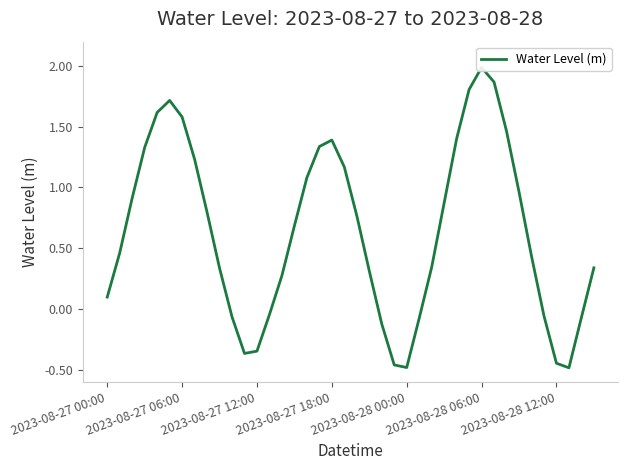

What is the change in value from 30 to 34?

-1.6